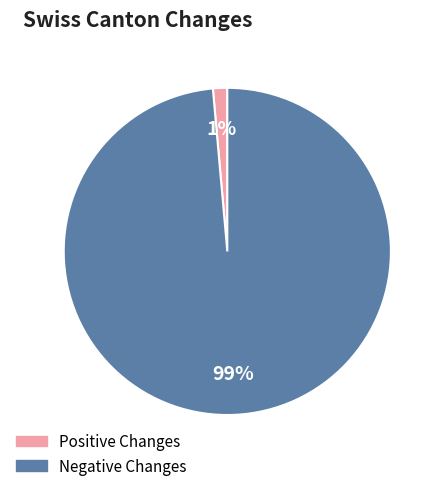

Does any single category account for the majority?

Yes